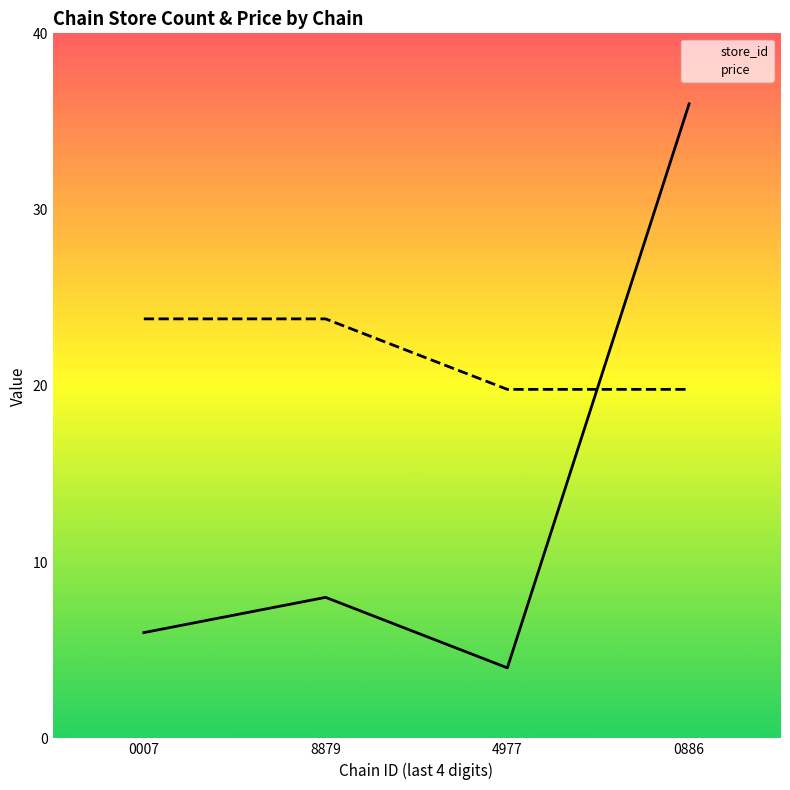

The store_id series shows 7.9 at 0007. True or false?

False